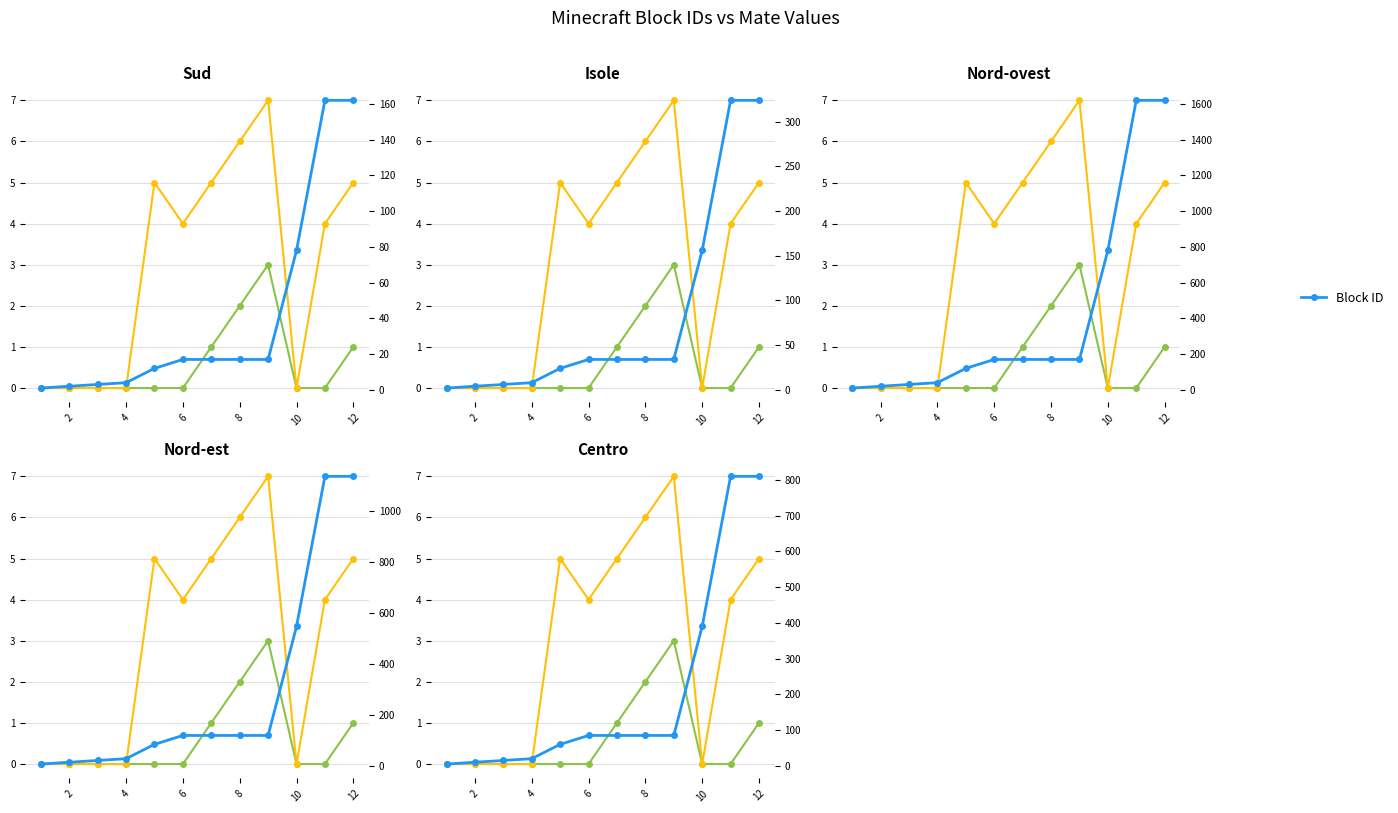

At 4, list the series in order from smallest to largest.

Main Mate, Sub Mate, Block ID